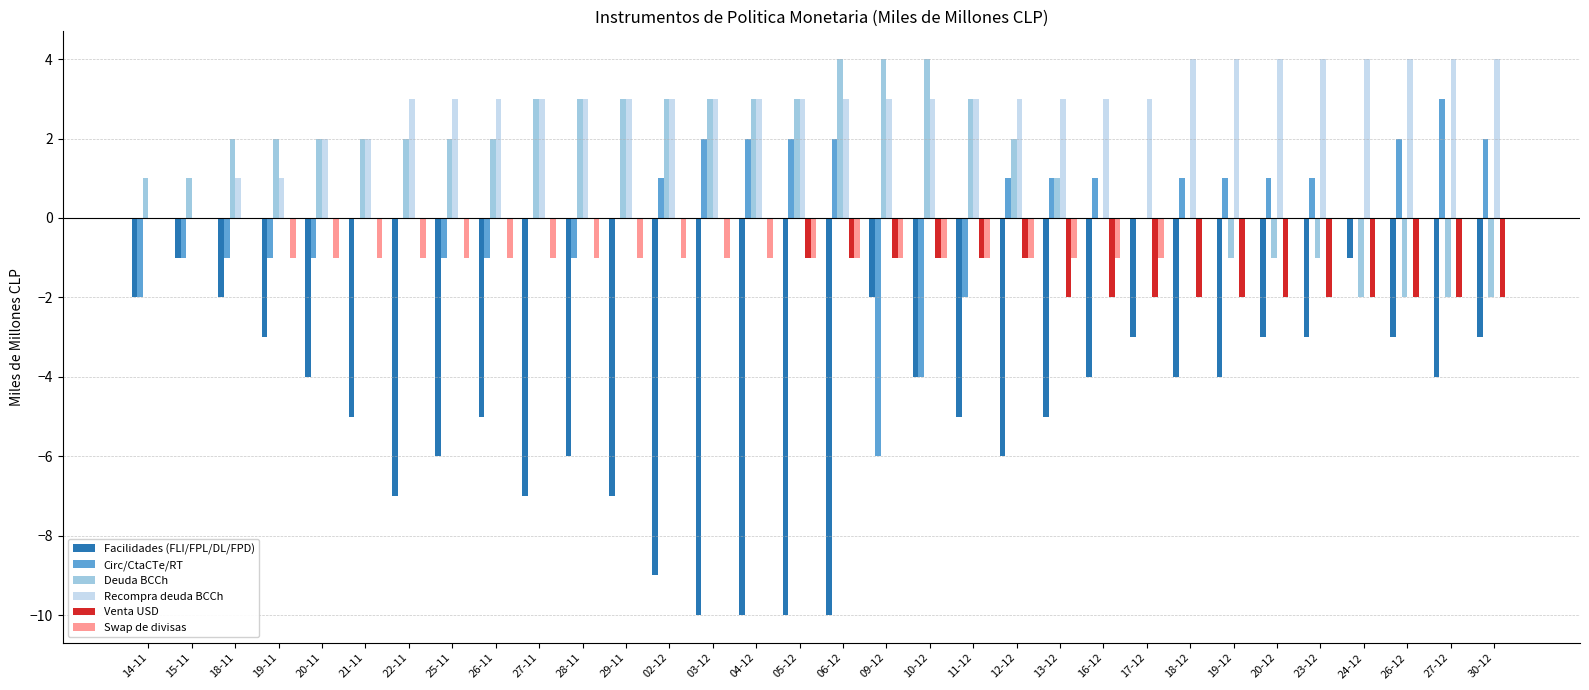

What is the maximum value shown in the chart?

4